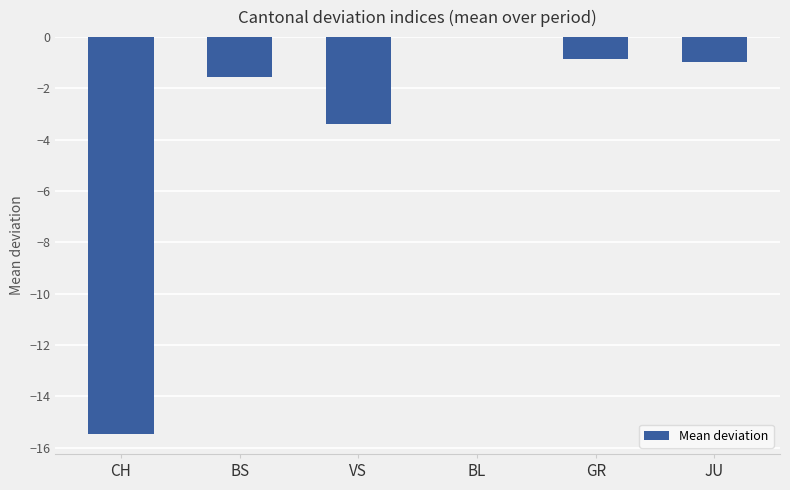

True or false: the data shows -0.9 at GR.

True